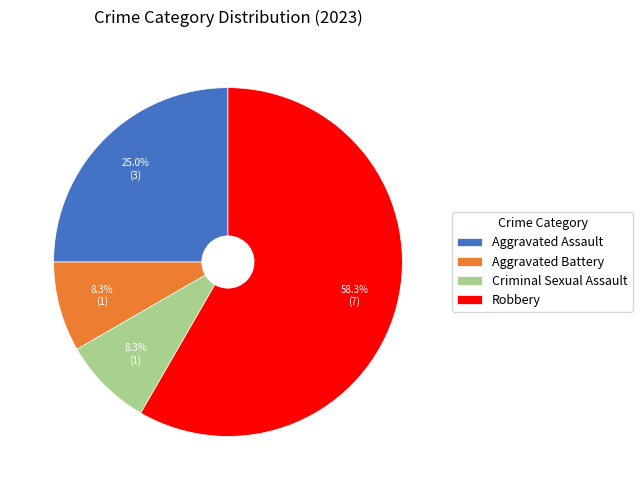

To the nearest percent, what portion does Robbery represent?

58%